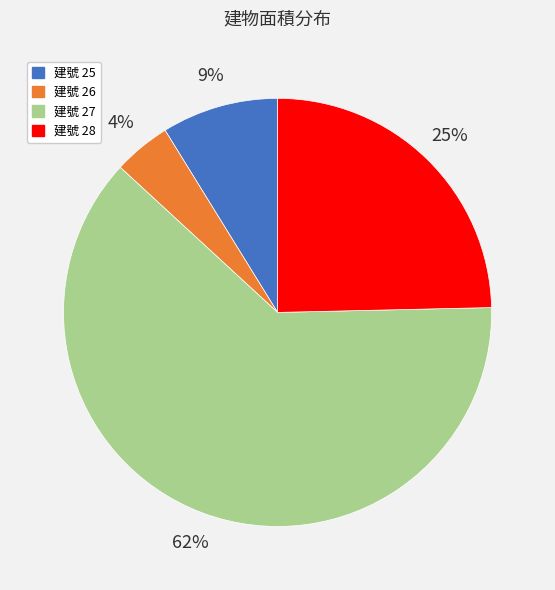

To the nearest percent, what is the average slice percentage?

25%